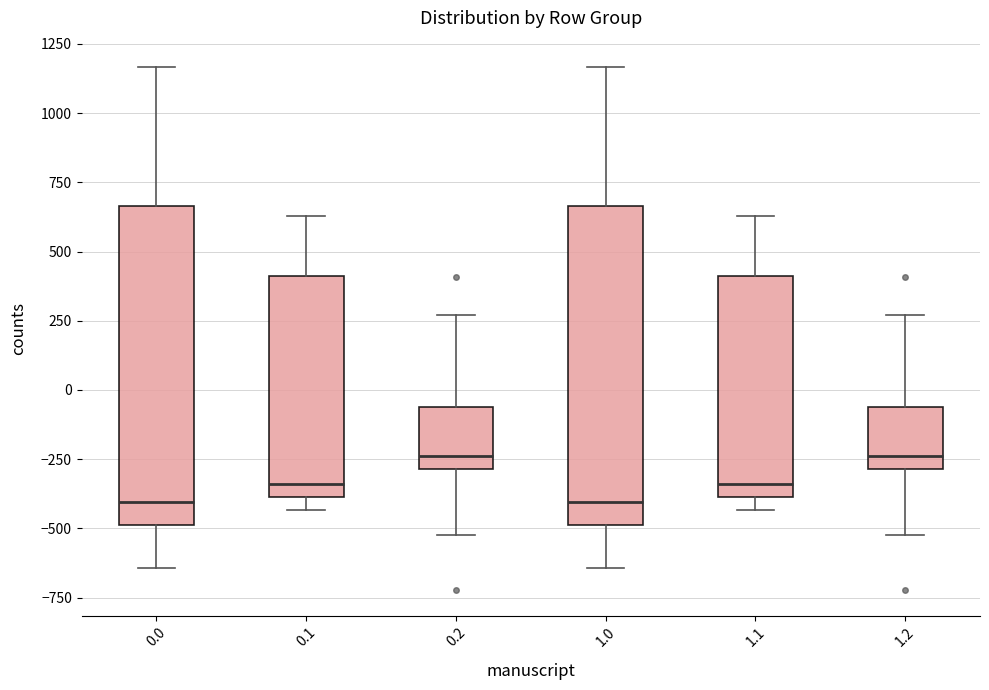

Reading left to right, transcribe this box plot: for each box, give where its median line is, the range the box spans, and where its two whiskers end, as read against the y-axis. The values are not printed on the chart, so give them approximately, as read against the axis.

0.0: median -400, box -500 to 650, whiskers -650 to 1150
0.1: median -350, box -400 to 400, whiskers -450 to 650
0.2: median -250, box -300 to -50, whiskers -500 to 250
1.0: median -400, box -500 to 650, whiskers -650 to 1150
1.1: median -350, box -400 to 400, whiskers -450 to 650
1.2: median -250, box -300 to -50, whiskers -500 to 250